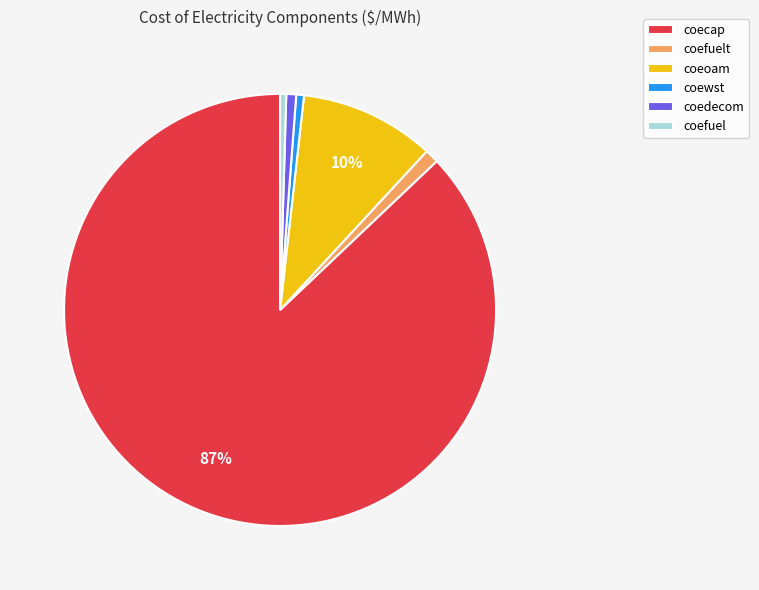

To the nearest percent, what is the difference between the largest and smallest slice percentages?

87%